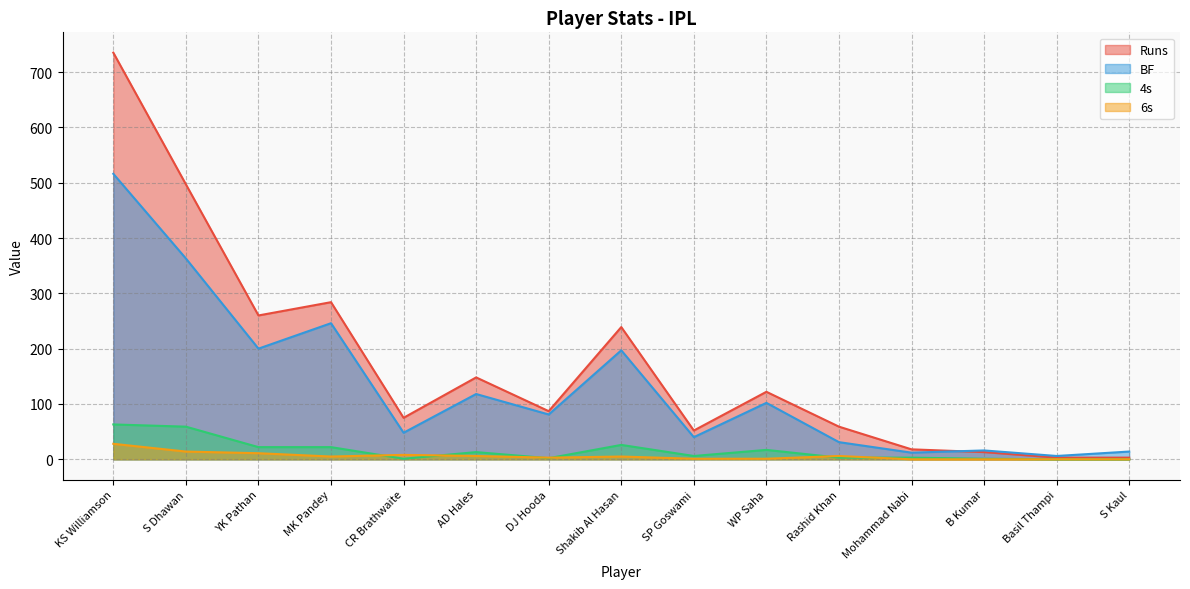

True or false: 6s and Runs cross at least once.

False